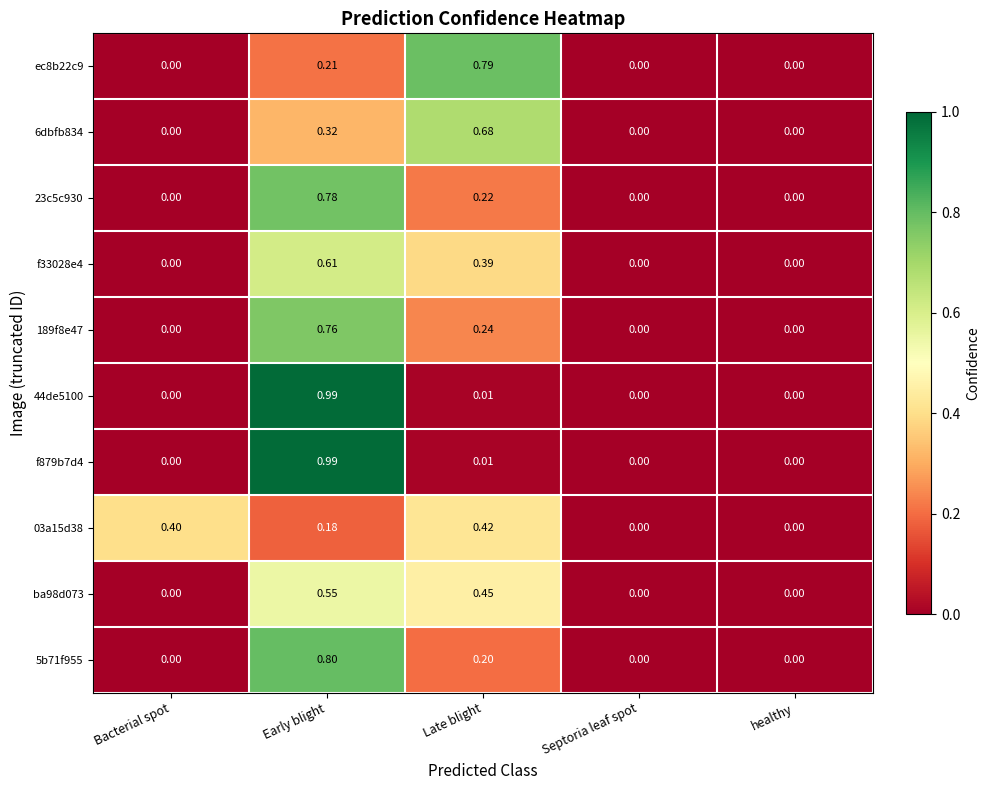

Which category has the highest value across all series?

Early blight